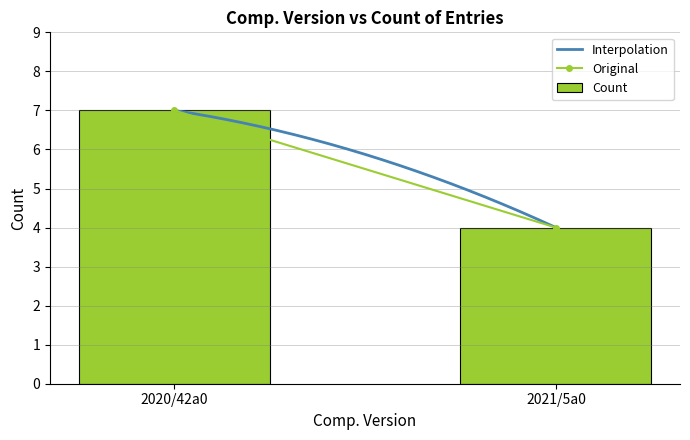

The Count series shows 7 at 2020/42a0. True or false?

True